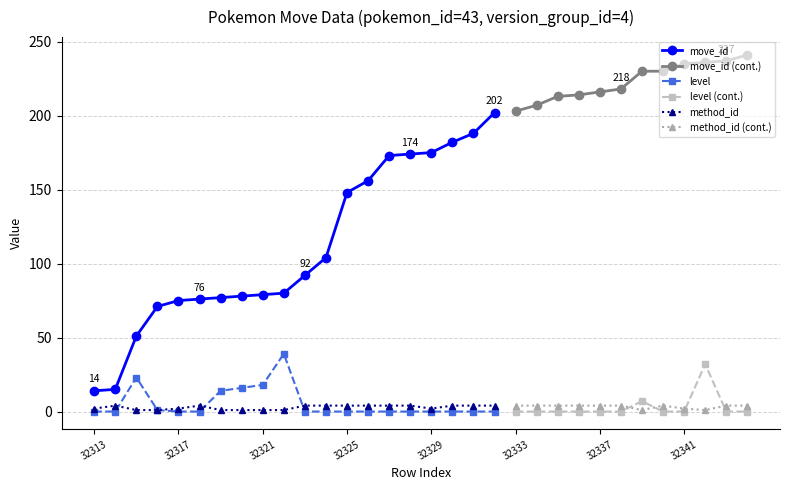

Which label corresponds to the smallest value in the chart?

32313